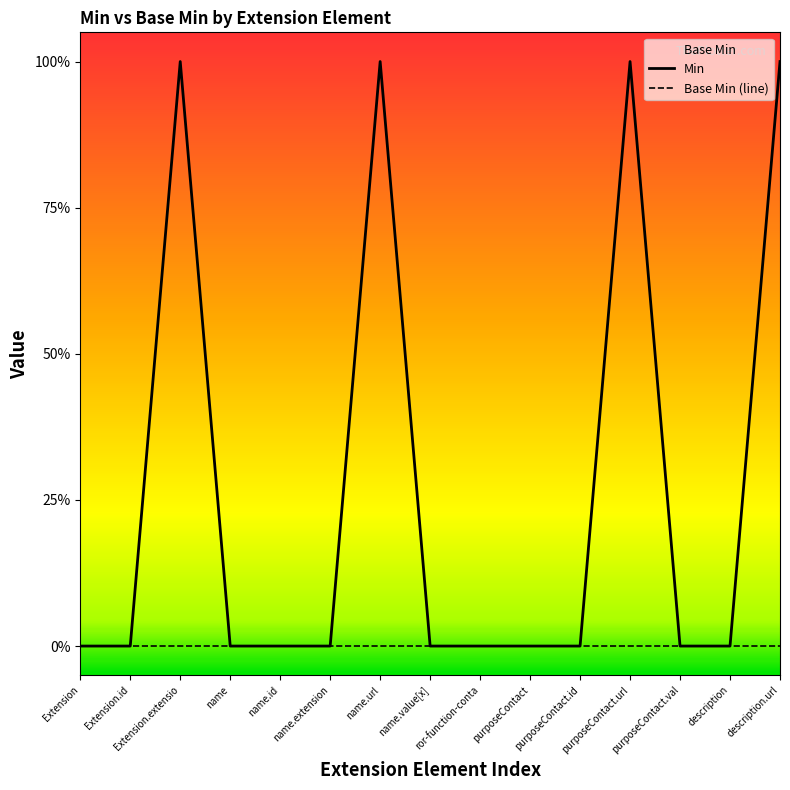

True or false: Min and Base Min (line) intersect in this chart.

False